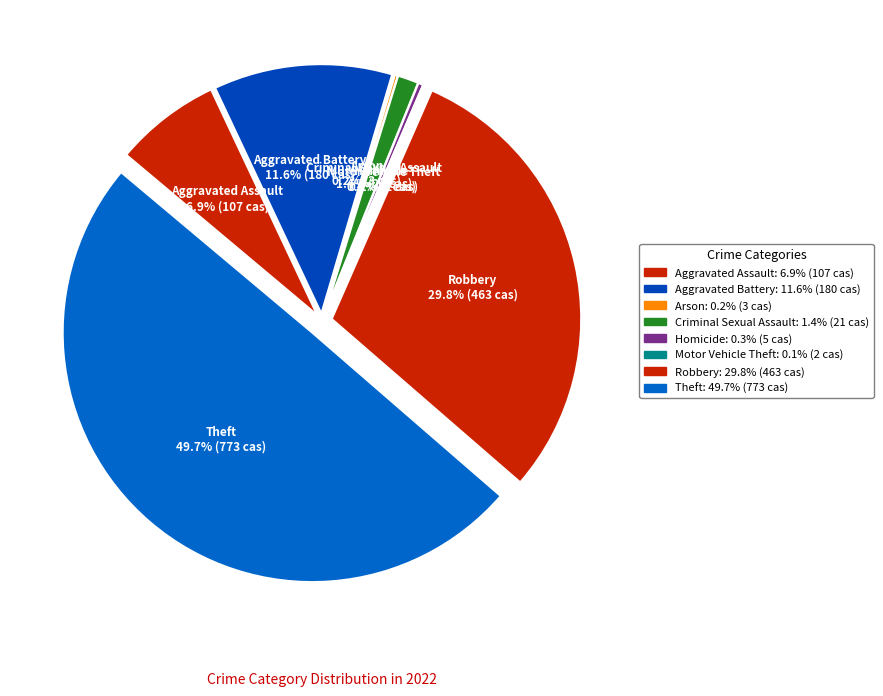

To the nearest percent, what portion does Aggravated Battery represent?

12%